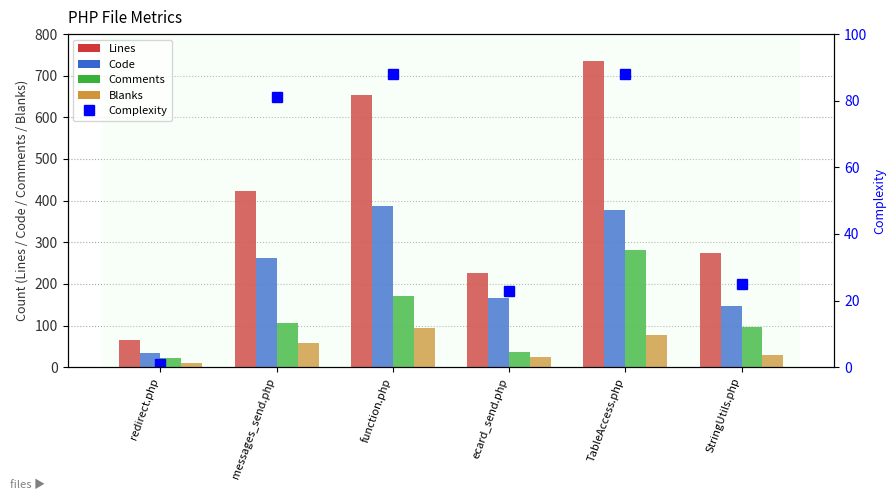

Which series has the largest total across all categories?

Lines